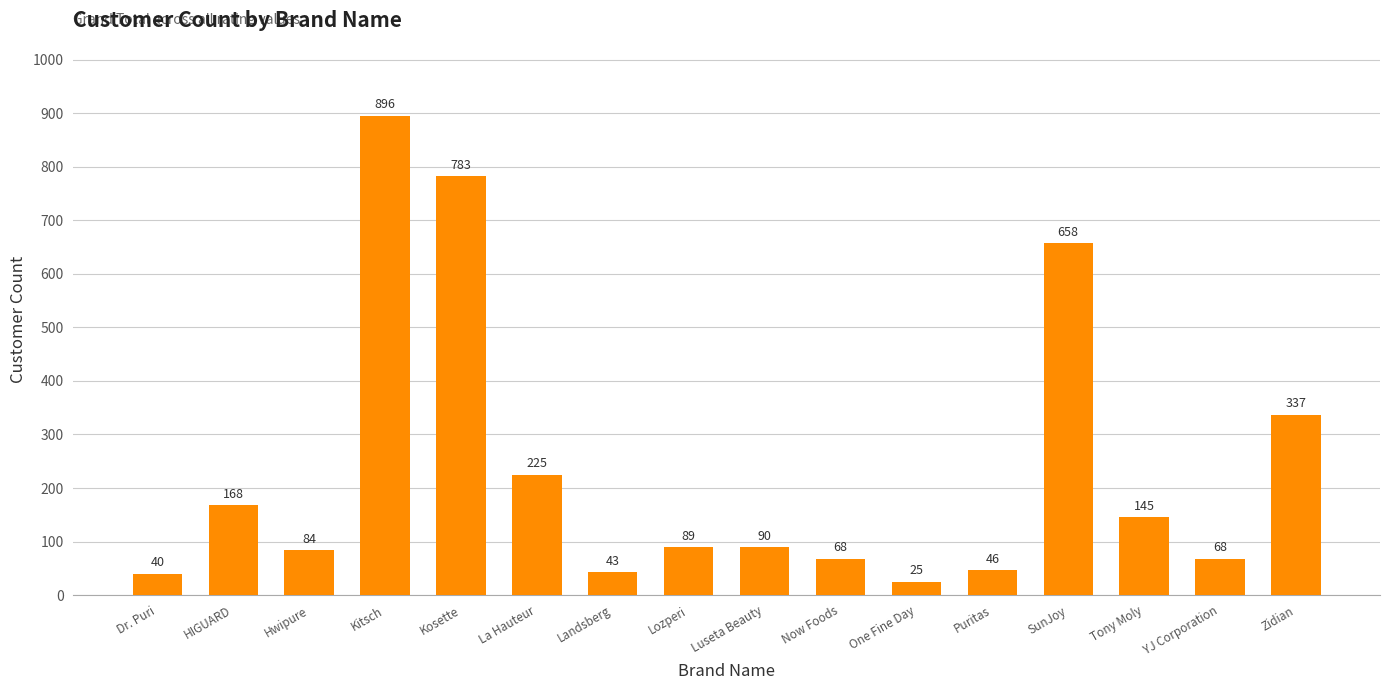

At which label does the data first exceed 90?

HIGUARD